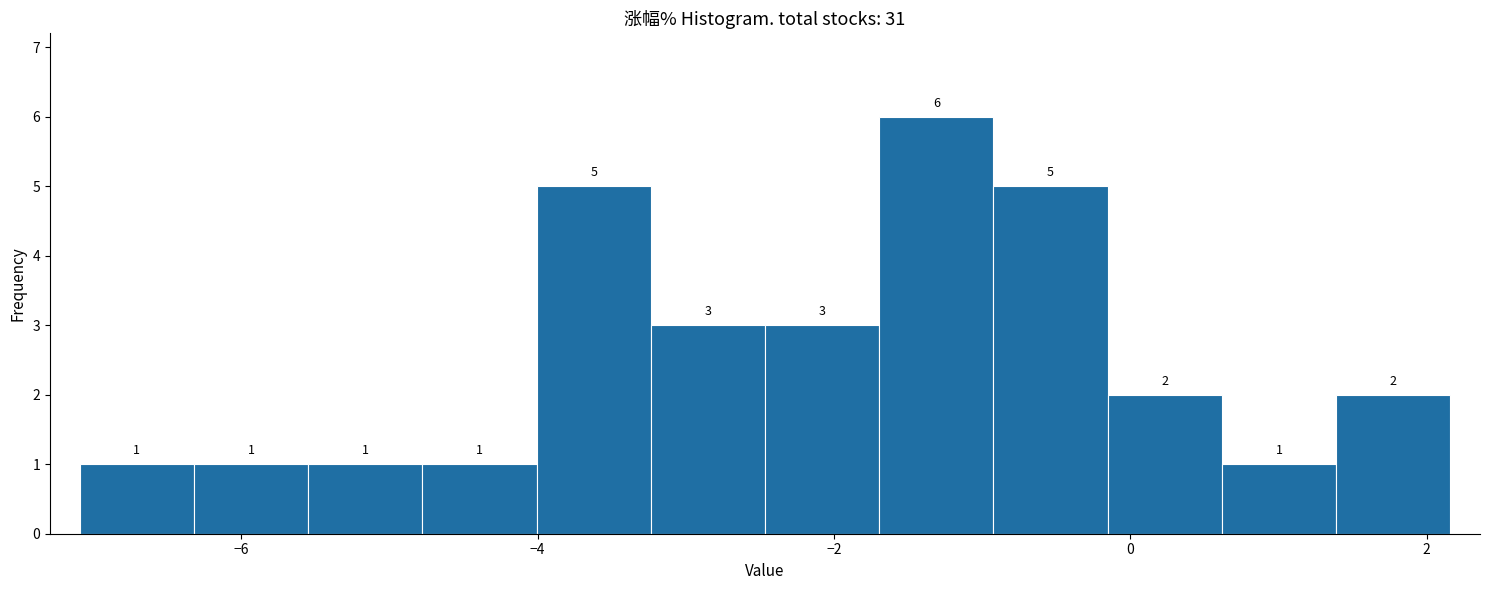

Around what value on the x-axis is the tallest bar? Give the approximate position of its centre, as read against the axis.

-1.4